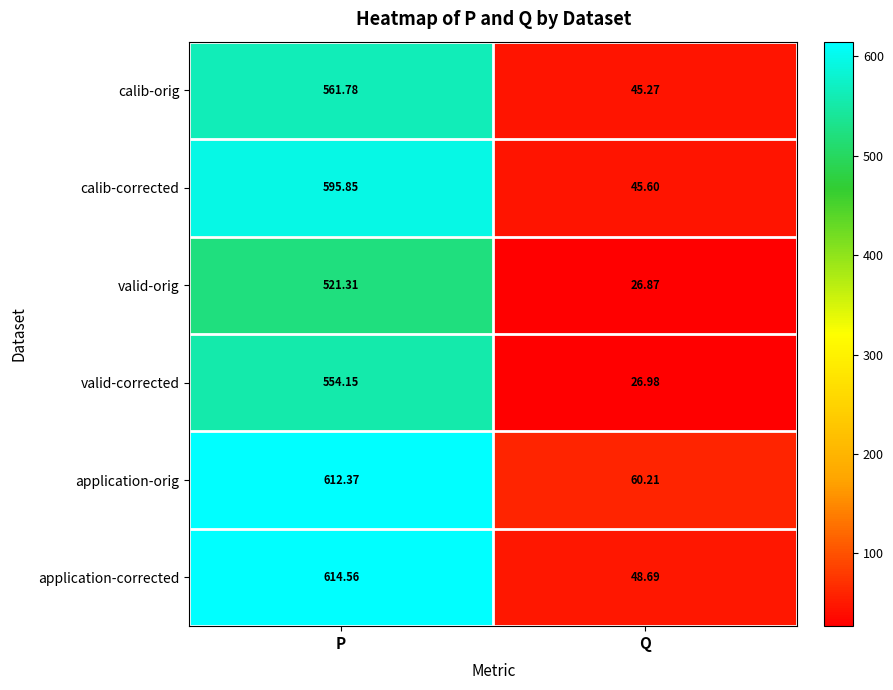

Which series has the widest spread of values?

application-corrected